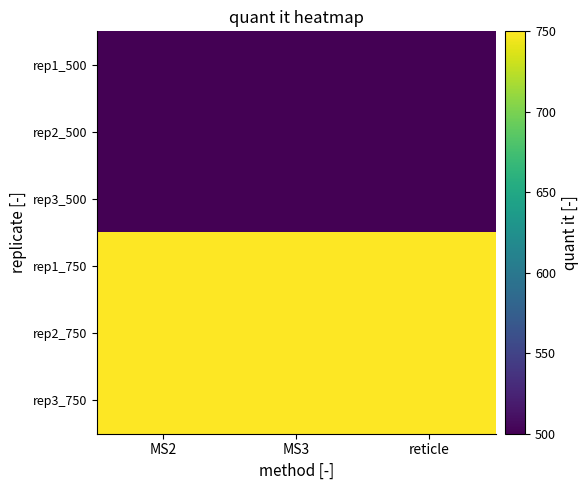

Rank the series by their maximum value, from lowest to highest.

rep1_500, rep2_500, rep3_500, rep1_750, rep2_750, rep3_750